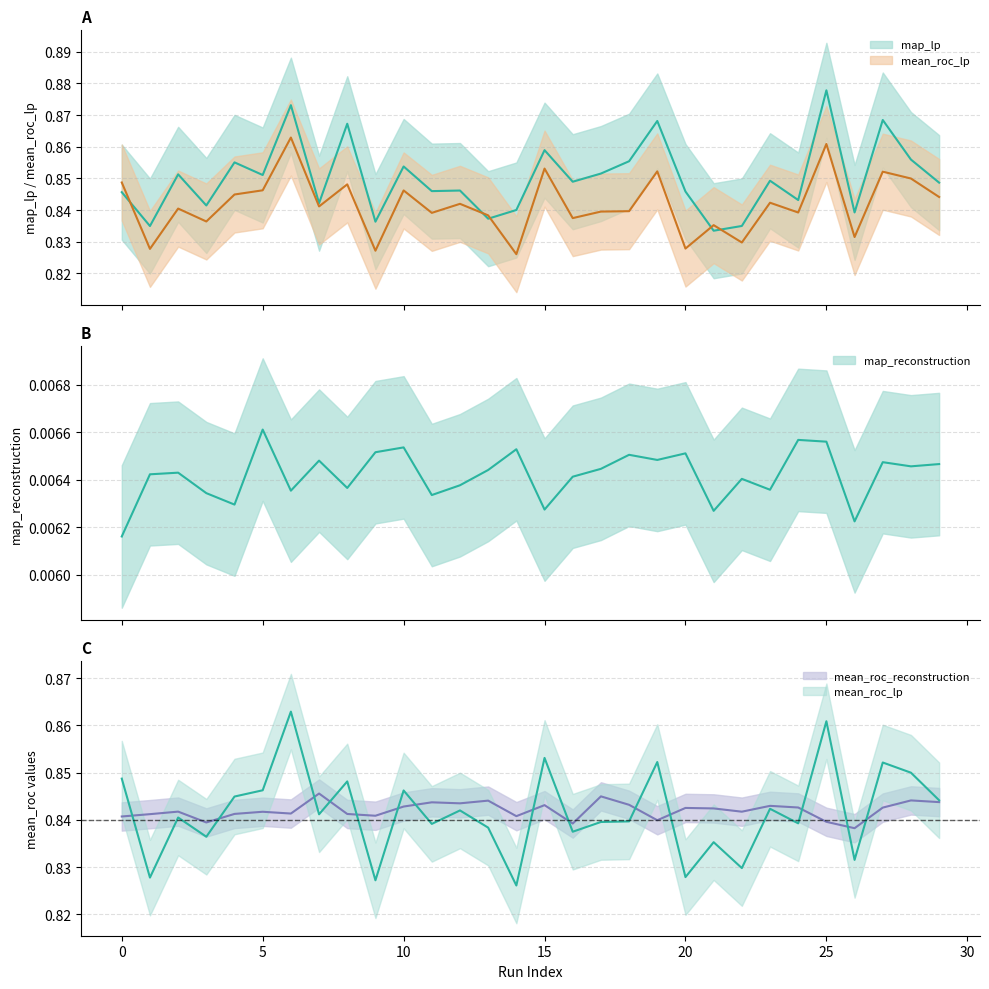

What is the spread (max minus min) of values at 5?

0.8